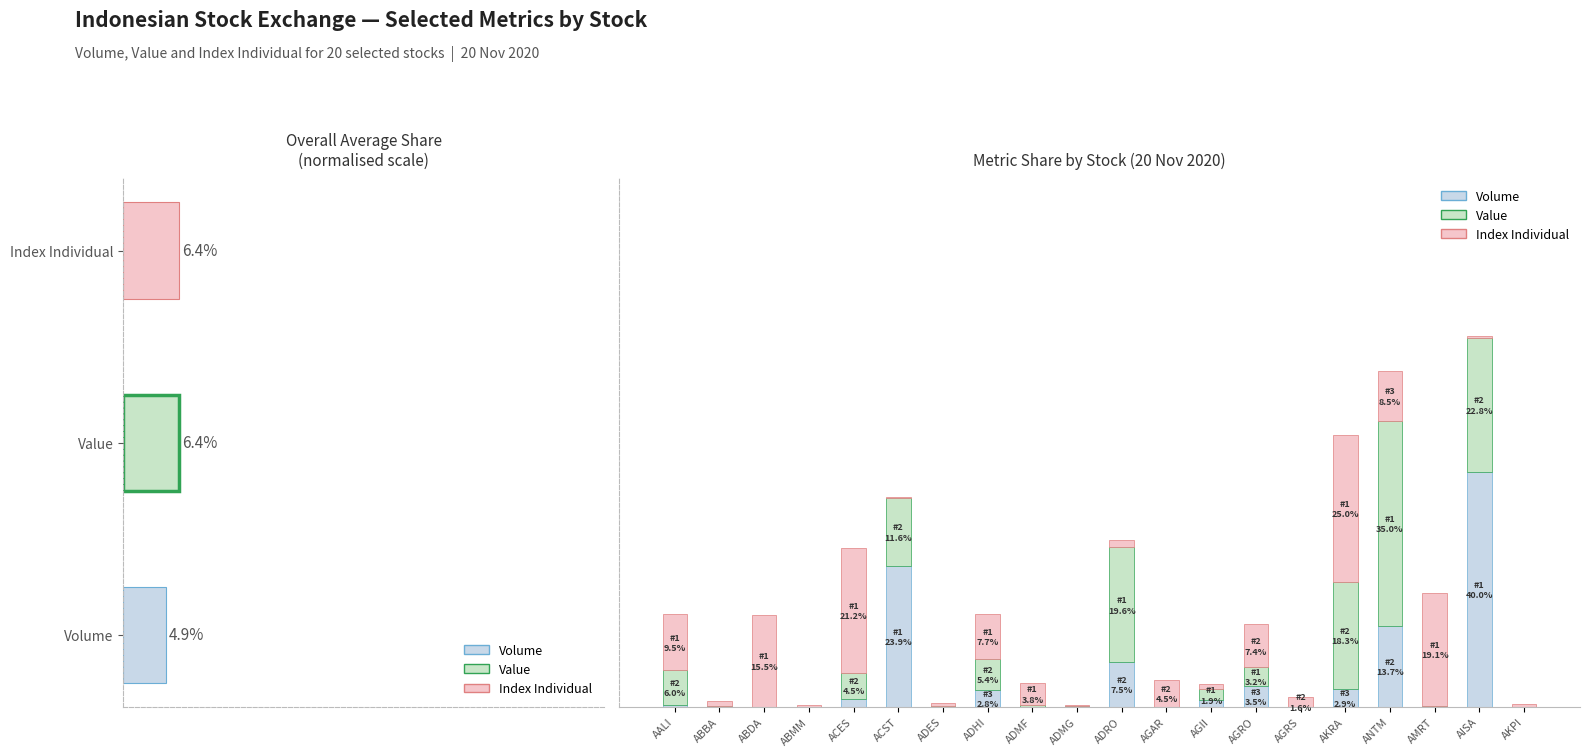

Between ADES and ADMF, which series saw the biggest shift?

Index Individual